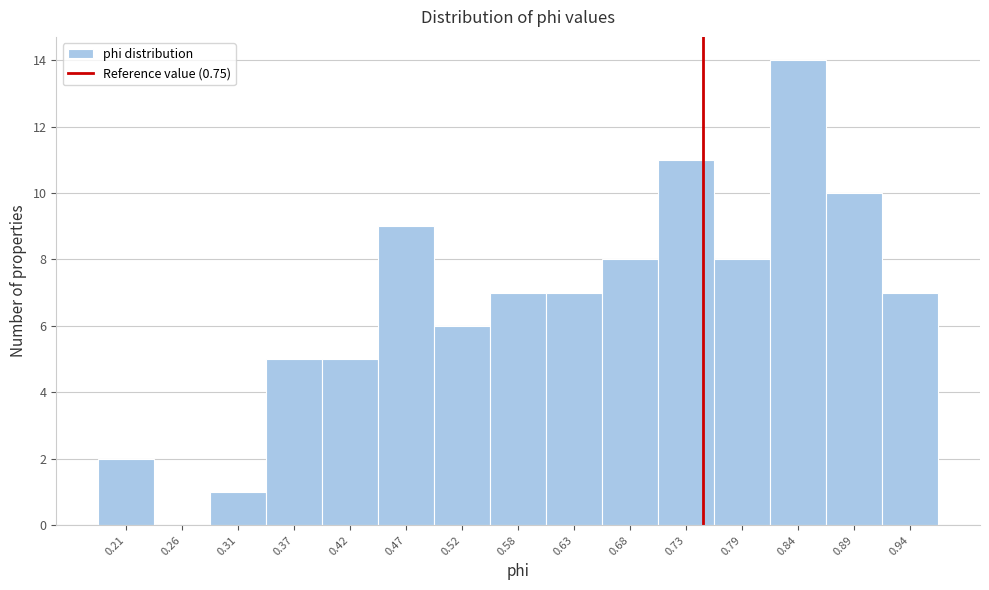

What is the height of the bar covering 0.45 to 0.50 on the x-axis? Neither the bar edges nor the heights are printed on the chart, so give them approximately, as read against the axes.

9